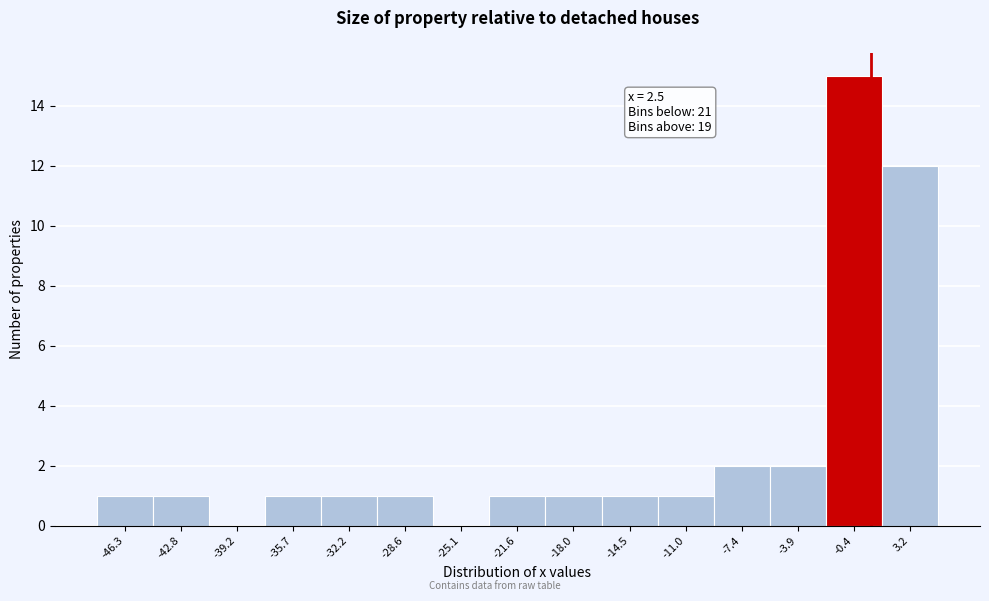

Reading left to right, list all the values displayed in this chart.

-46.3=1	-42.8=1	-39.2=0	-35.7=1	-32.2=1	-28.6=1	-25.1=0	-21.6=1	-18.0=1	-14.5=1	-11.0=1	-7.4=2	-3.9=2	-0.4=15	3.2=12